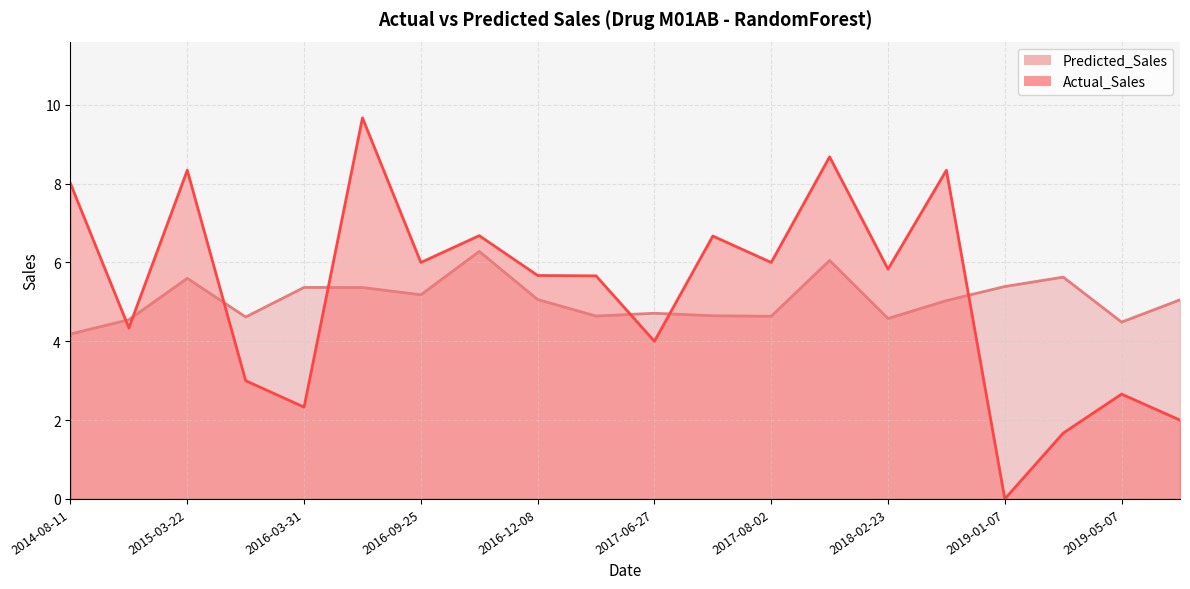

How many interior local valleys does the Predicted_Sales series have?

6